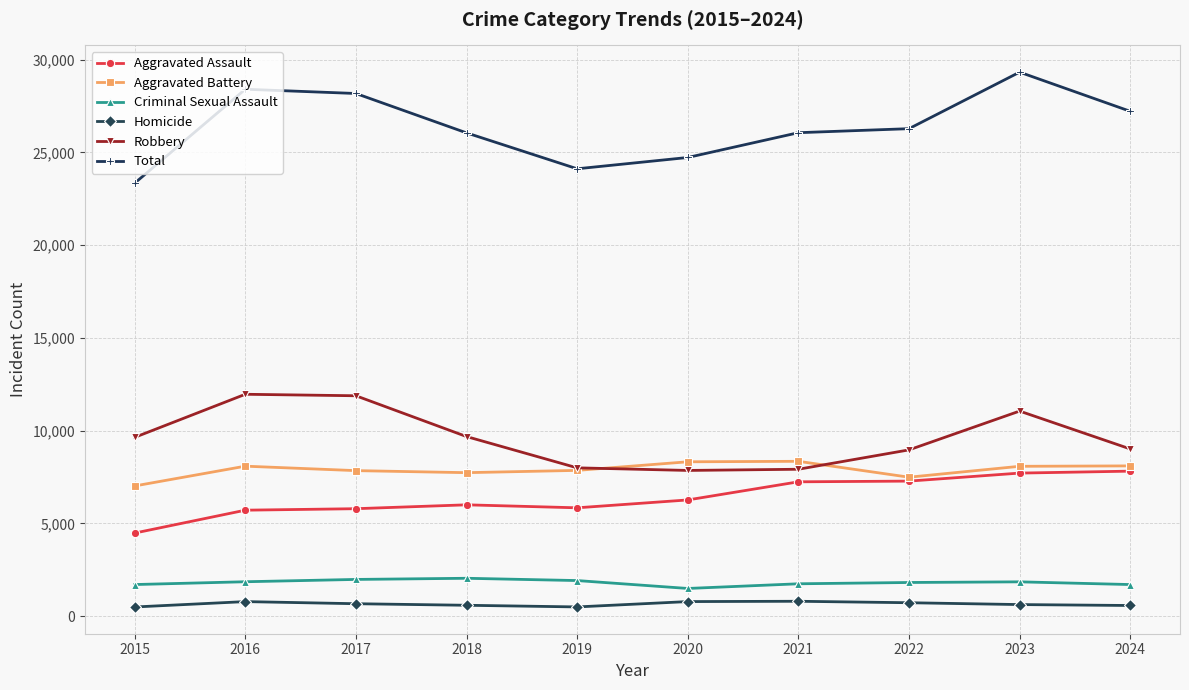

What is the value of the Robbery point at the 7th from the left?

7919